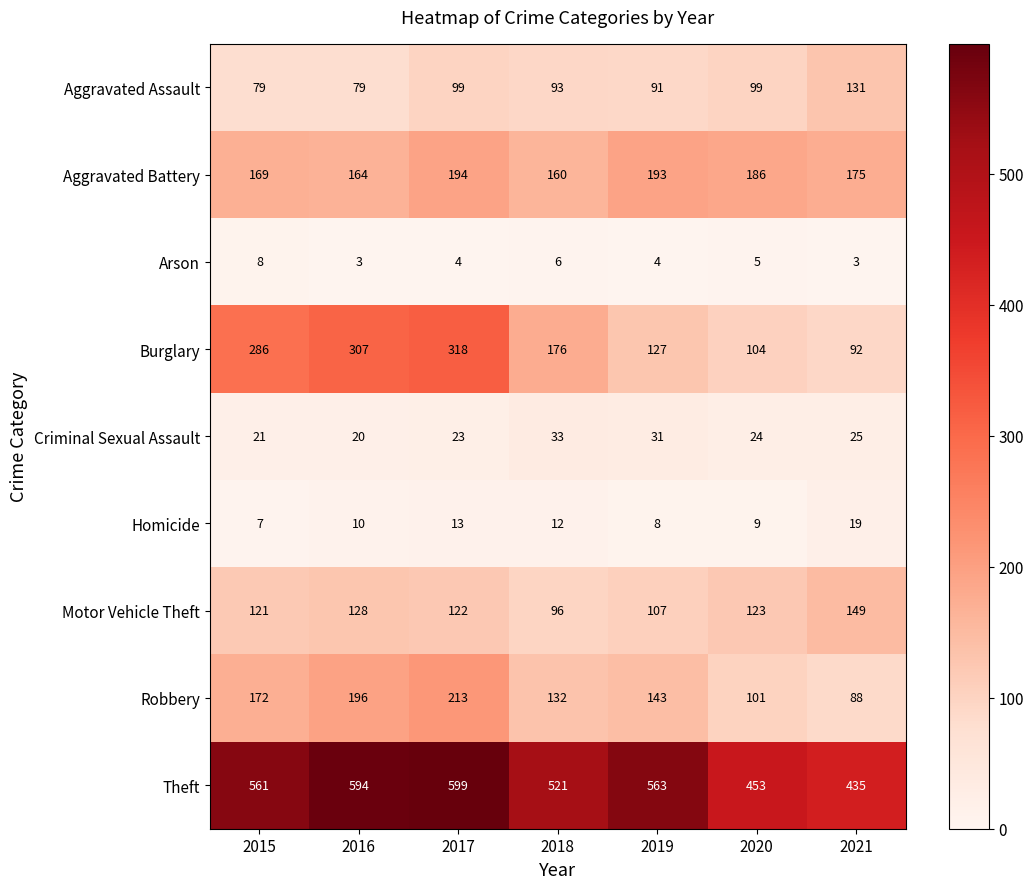

Where does the Aggravated Battery series first go above 175?

2017